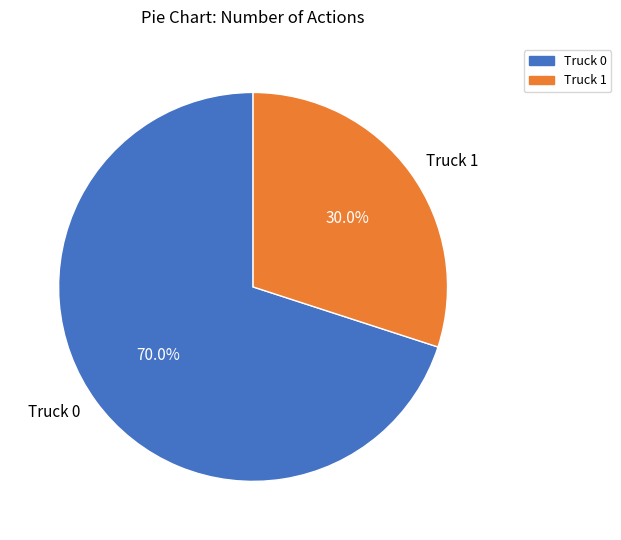

How many slices are in this pie chart?

2